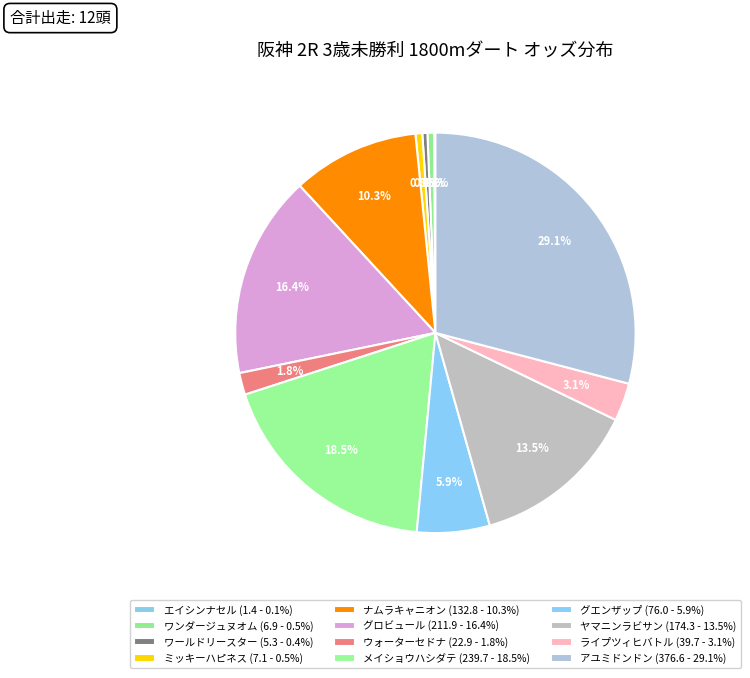

Count the number of slices in the pie.

12